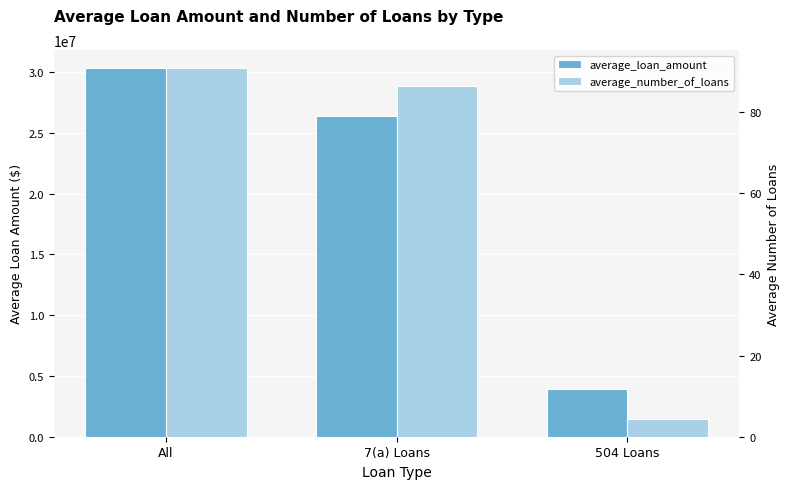

What is the difference between the maximum and minimum values in the average_number_of_loans series?

86.4